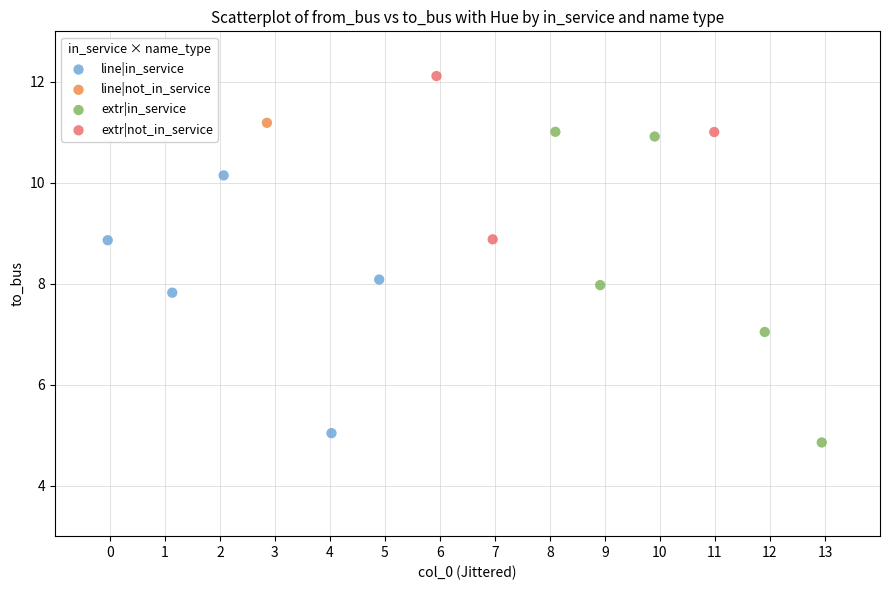

What are all the series names shown in the legend?

line|in_service, line|not_in_service, extr|in_service, extr|not_in_service